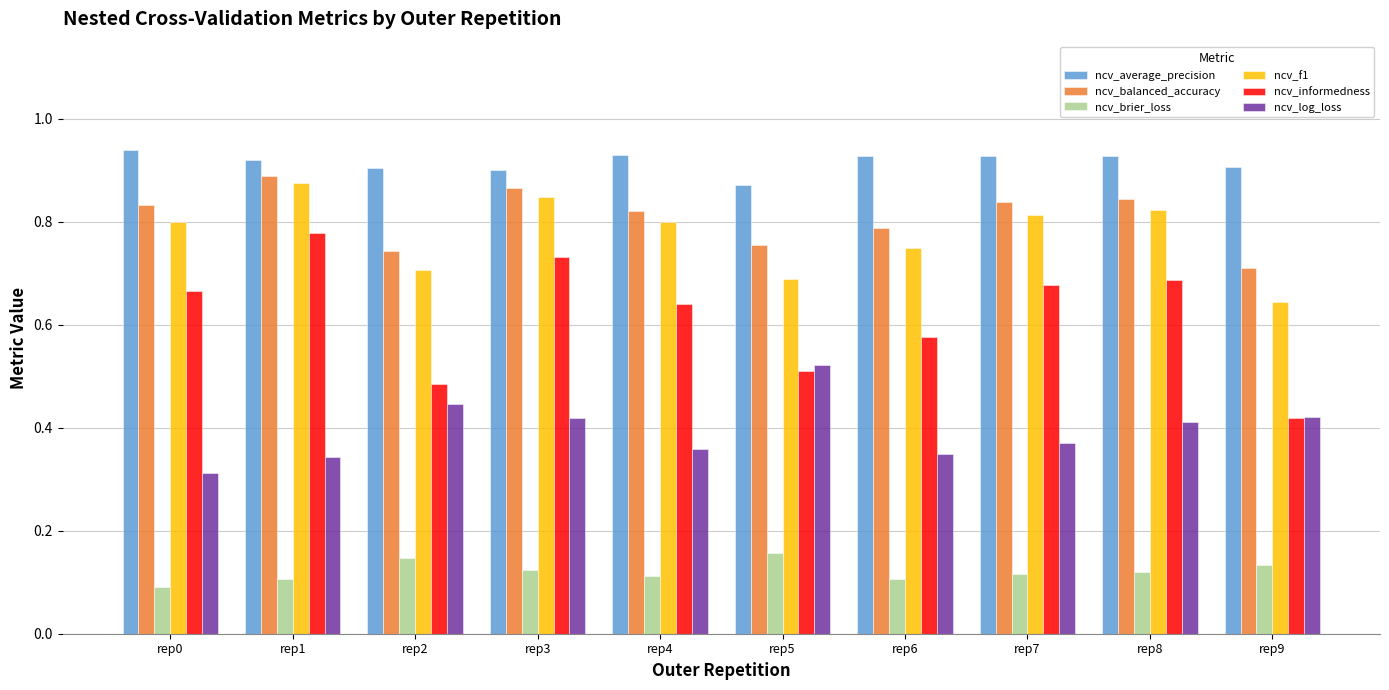

Count the number of data series in this chart.

6